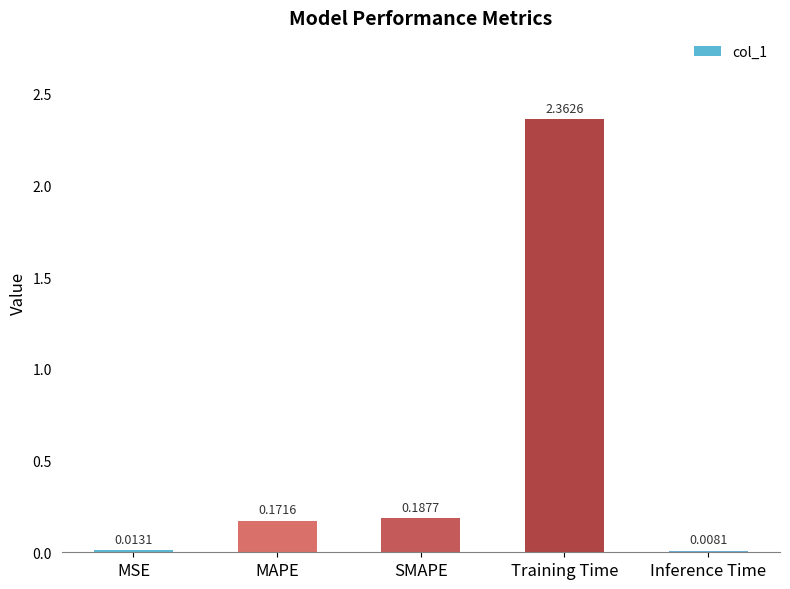

Which category has the highest value across all series?

Training Time